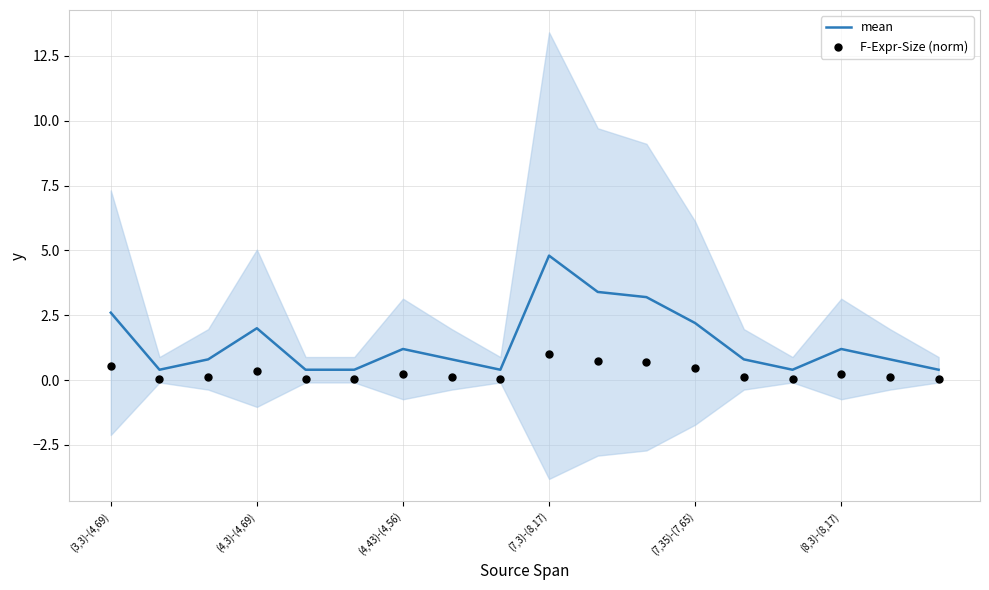

What is the total value across all series at 17?

0.4